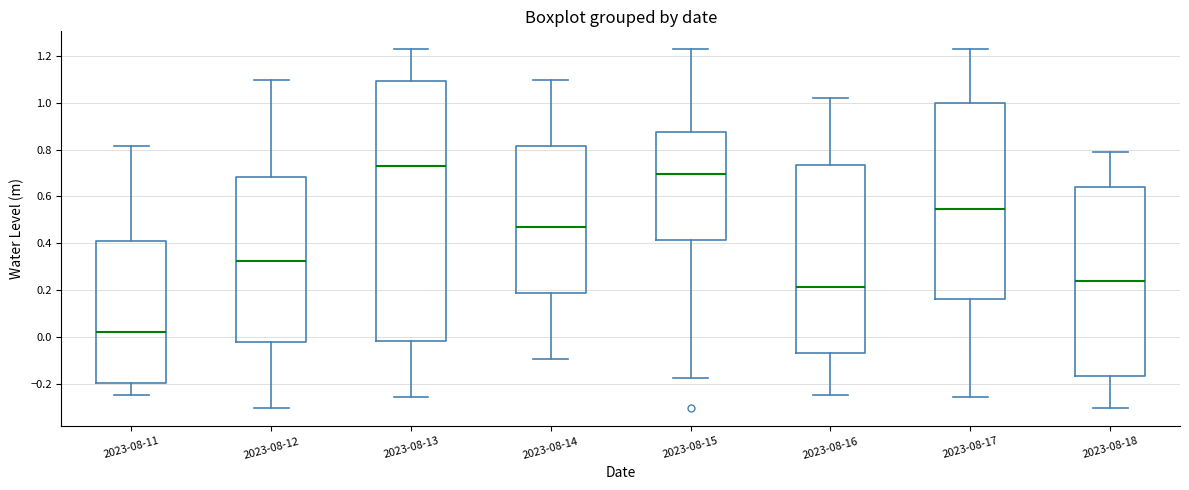

Reading left to right, read every box against the y-axis: the position of its median line, the range the box covers, and the ends of its whiskers. The values are not printed on the chart, so give them approximately, as read against the axis.

2023-08-11: median 0.02, box -0.20 to 0.40, whiskers -0.24 to 0.82
2023-08-12: median 0.32, box -0.02 to 0.68, whiskers -0.30 to 1.10
2023-08-13: median 0.72, box -0.02 to 1.10, whiskers -0.26 to 1.22
2023-08-14: median 0.48, box 0.18 to 0.82, whiskers -0.10 to 1.10
2023-08-15: median 0.70, box 0.42 to 0.88, whiskers -0.18 to 1.22
2023-08-16: median 0.22, box -0.06 to 0.74, whiskers -0.24 to 1.02
2023-08-17: median 0.54, box 0.16 to 1.00, whiskers -0.26 to 1.22
2023-08-18: median 0.24, box -0.16 to 0.64, whiskers -0.30 to 0.78